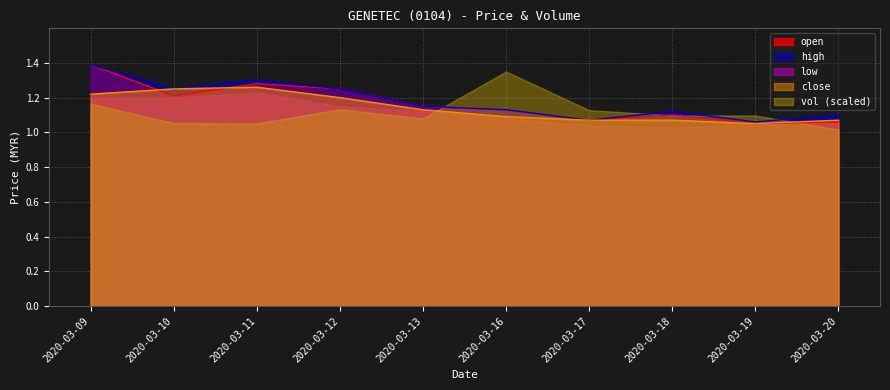

What is the sum of all high values?

11.8